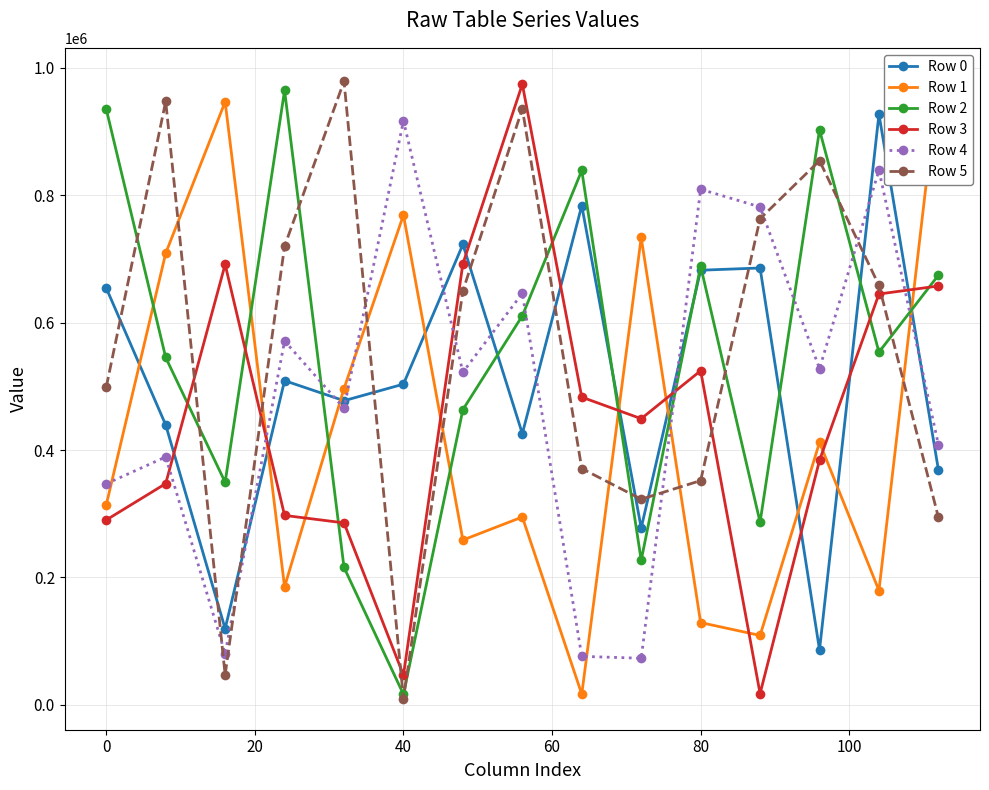

True or false: Row 2 and Row 0 intersect in this chart.

True